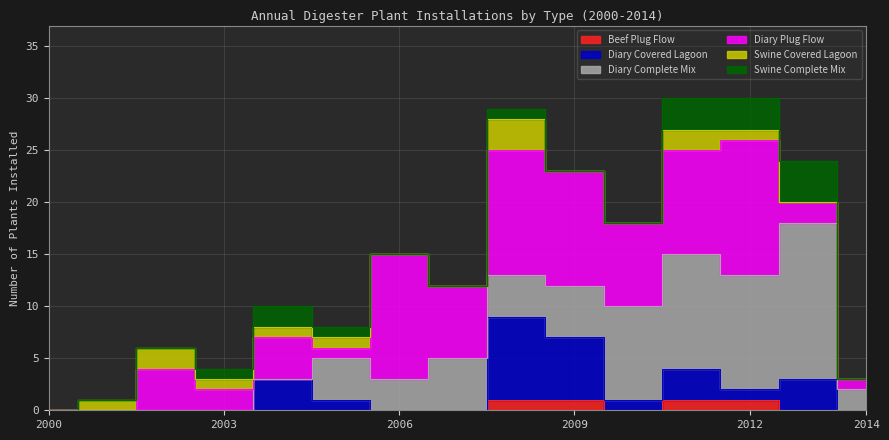

Reading left to right, list all the values displayed in this chart.

Beef Plug Flow: 0	0	0	0	0	0	0	0	1	1	0	1	1	0	0
Diary Covered Lagoon: 0	0	0	0	3	1	0	0	8	6	1	3	1	3	0
Diary Complete Mix: 0	0	0	0	0	4	3	5	4	5	9	11	11	15	2
Diary Plug Flow: 0	0	4	2	4	1	12	7	12	11	8	10	13	2	1
Swine Covered Lagoon: 0	1	2	1	1	1	0	0	3	0	0	2	1	0	0
Swine Complete Mix: 0	0	0	1	2	1	0	0	1	0	0	3	3	4	0